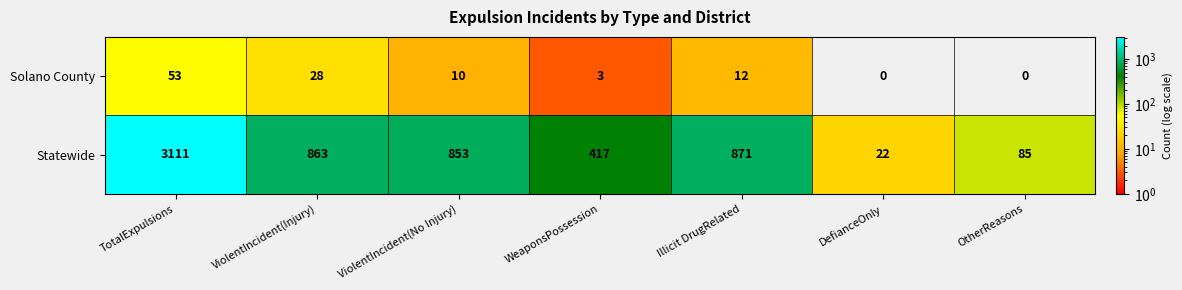

At which label does Solano County reach its peak?

TotalExpulsions